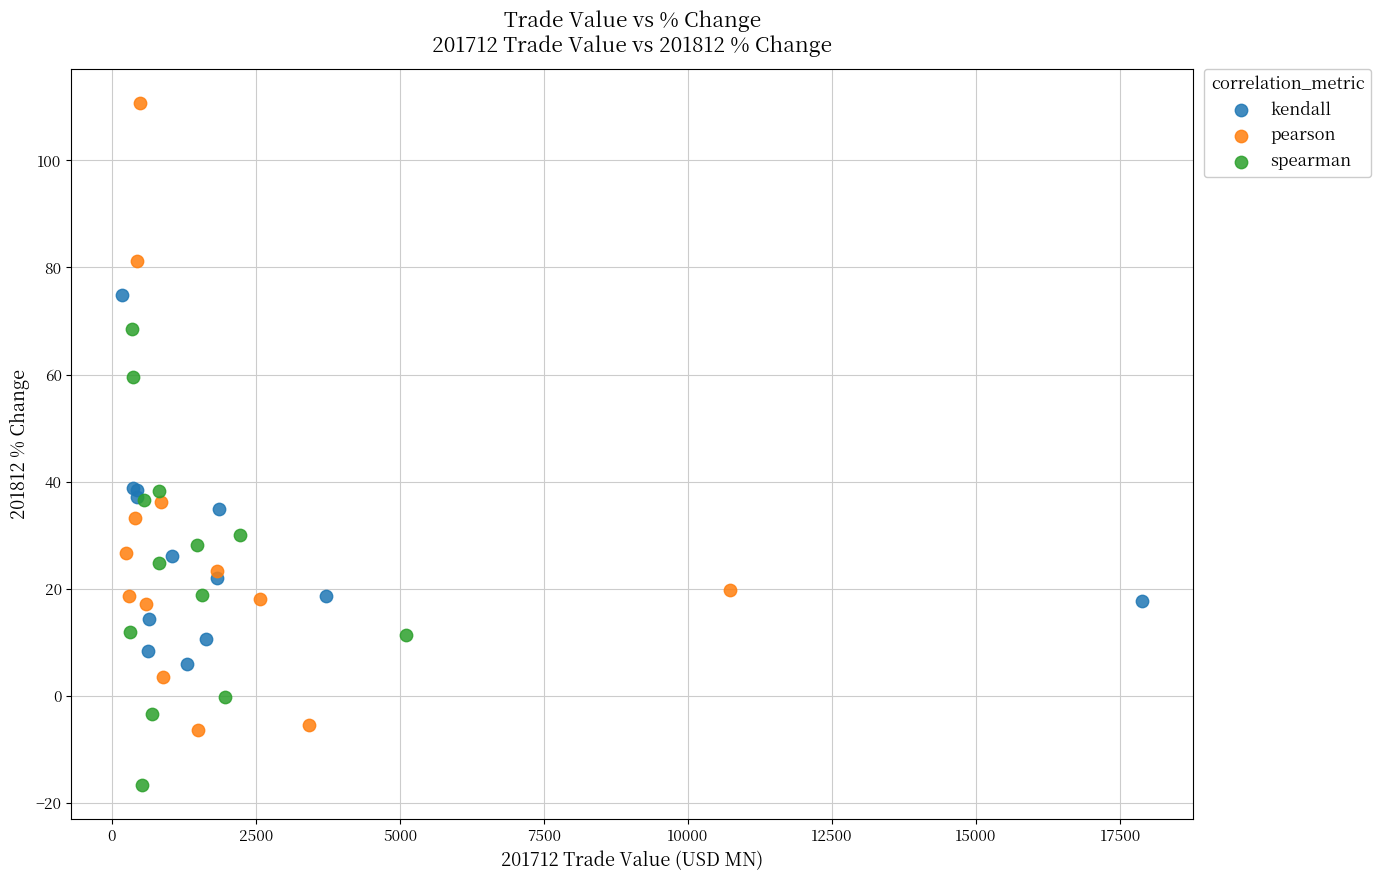

What are all the series names shown in the legend?

kendall, pearson, spearman